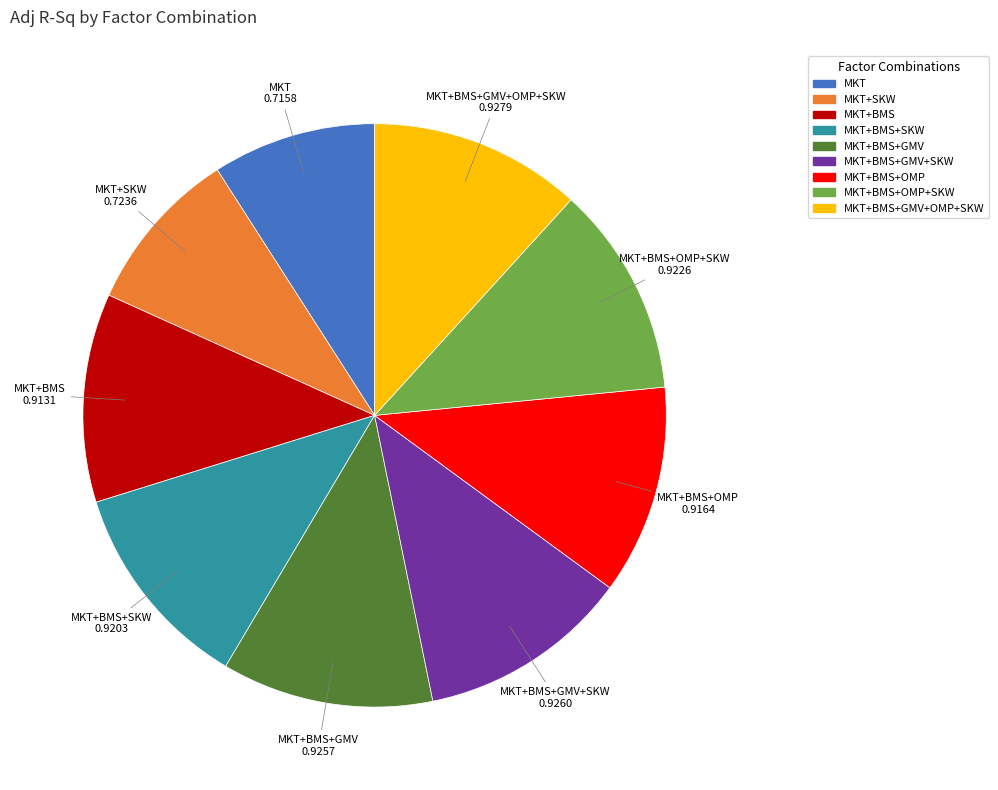

Is there a majority slice in this chart?

No